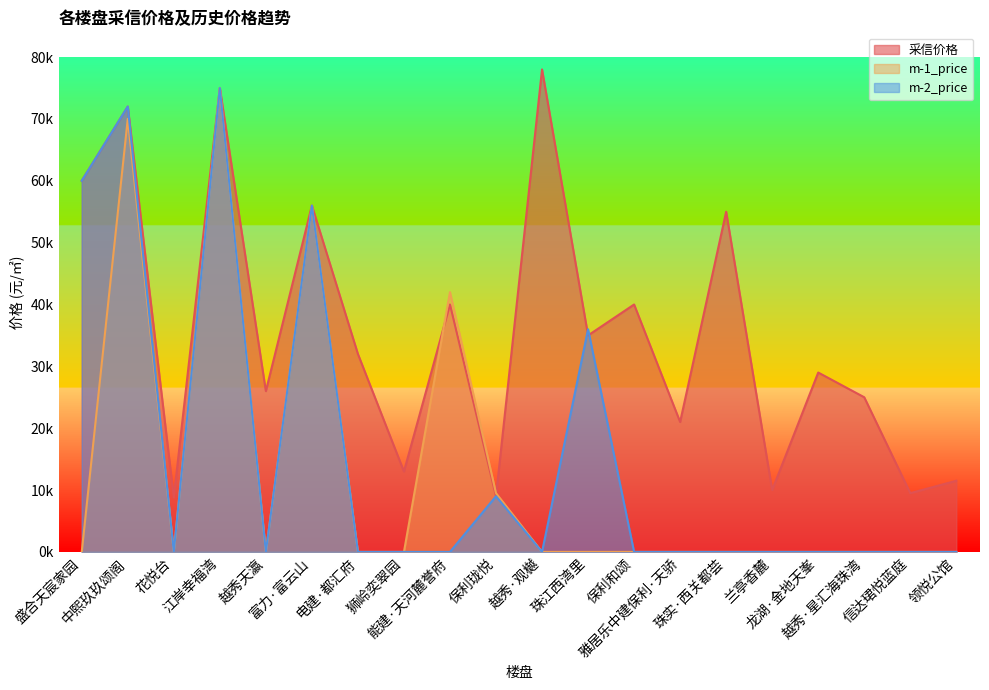

Is it true that m-1_price equals 4094 at 39?

False